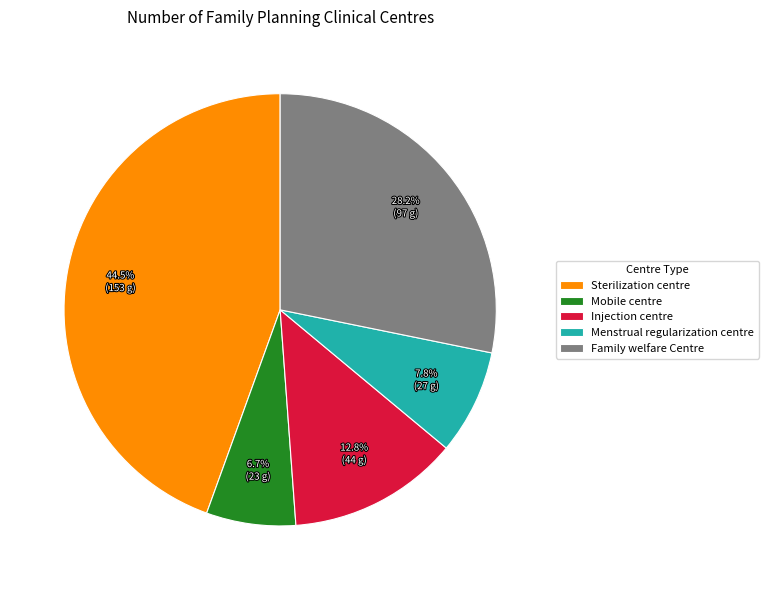

Which category has the smallest portion of the pie?

Mobile centre